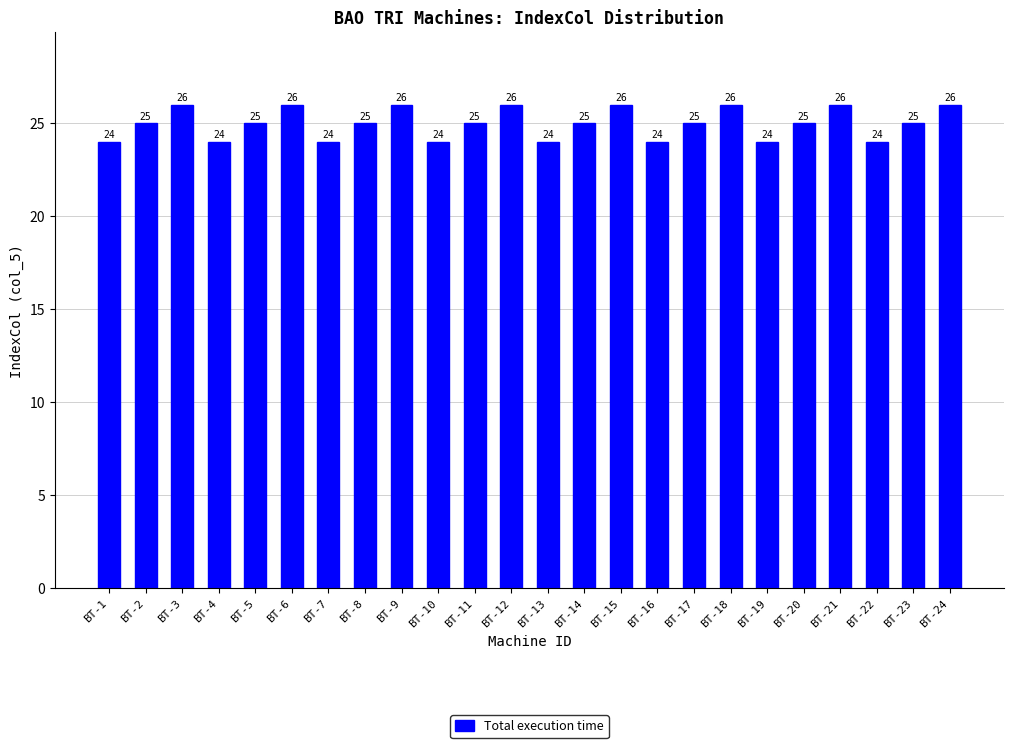

How many categories are shown in the chart?

24